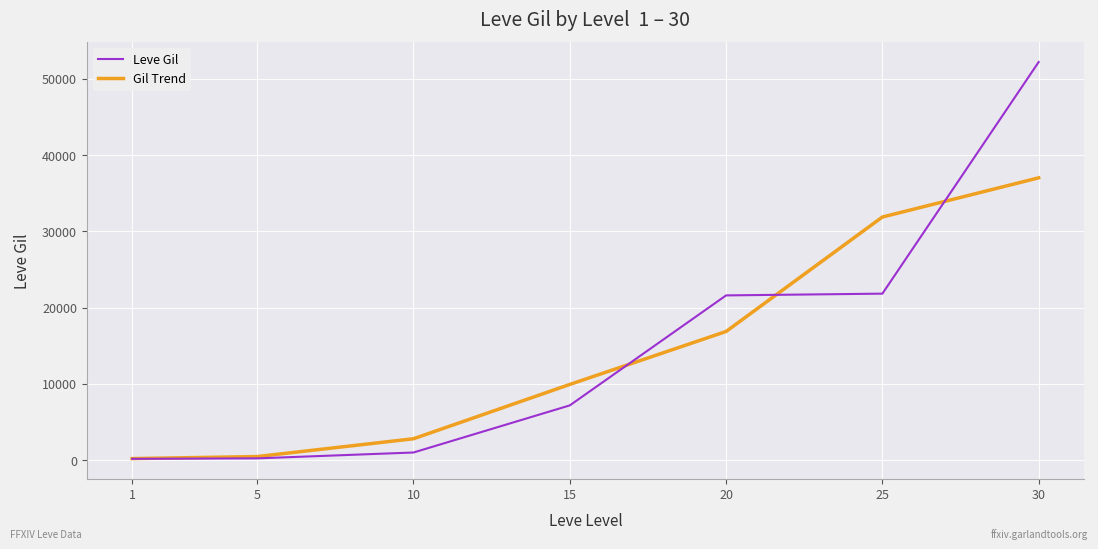

What is the total value across all series at 15?

17090.0